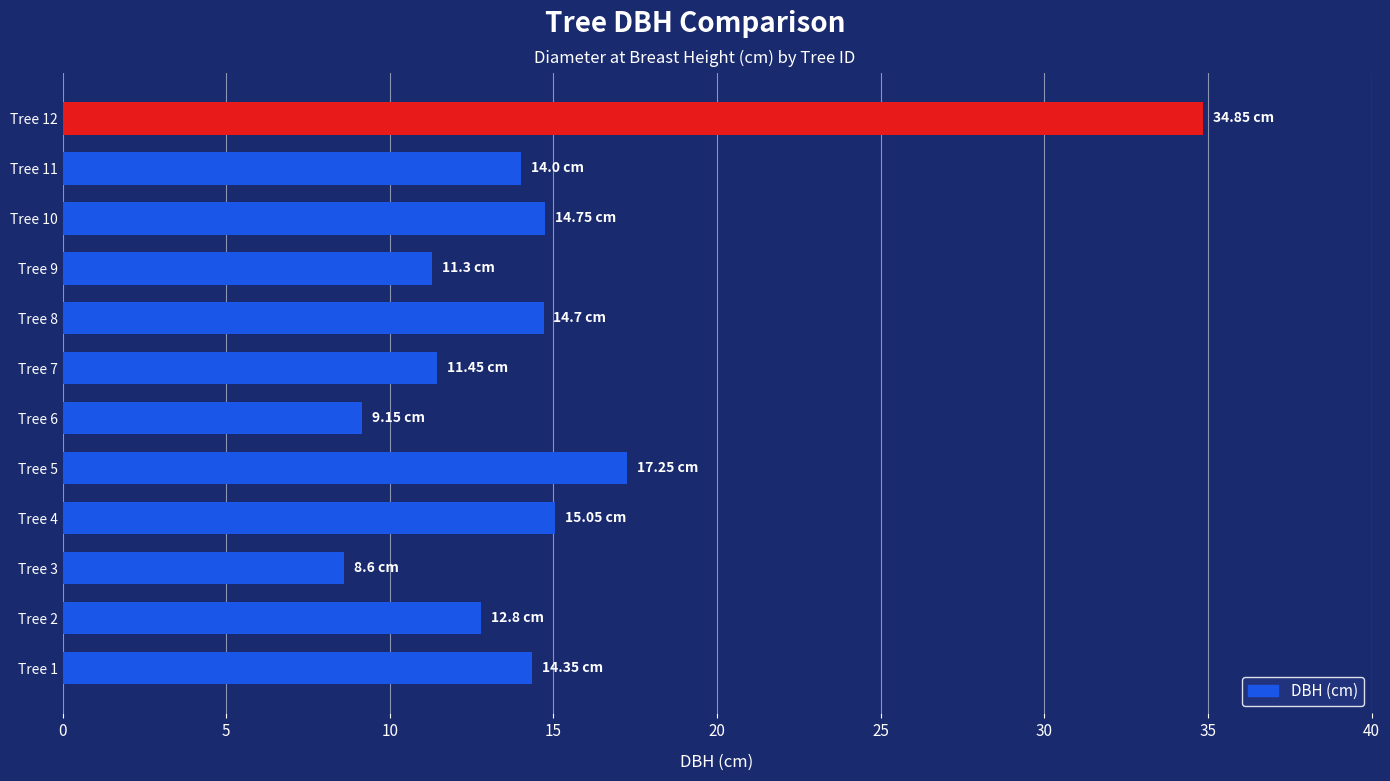

Does the chart contain stacked bars?

No